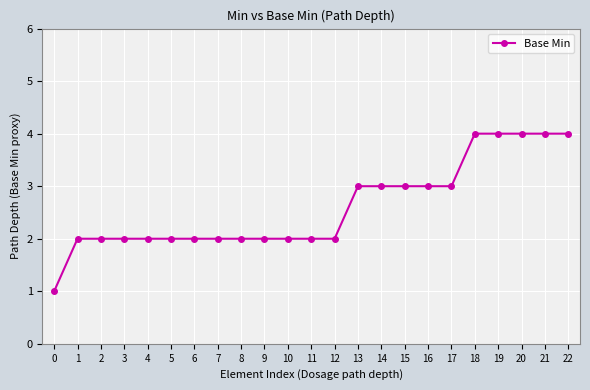

Reading right to left, transcribe all the data shown in this chart.

22=4	21=4	20=4	19=4	18=4	17=3	16=3	15=3	14=3	13=3	12=2	11=2	10=2	9=2	8=2	7=2	6=2	5=2	4=2	3=2	2=2	1=2	0=1